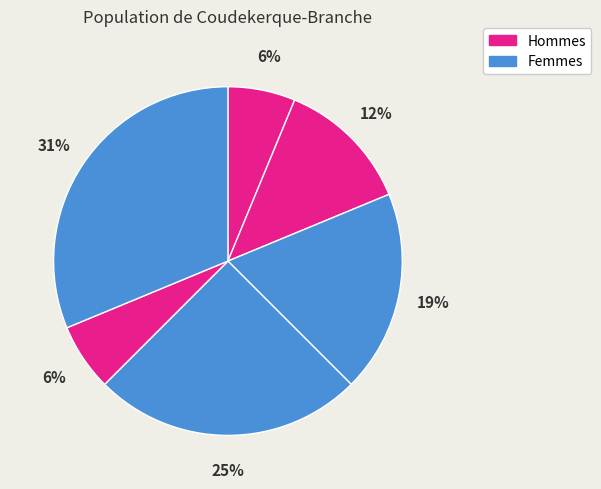

Is there a majority slice in this chart?

No